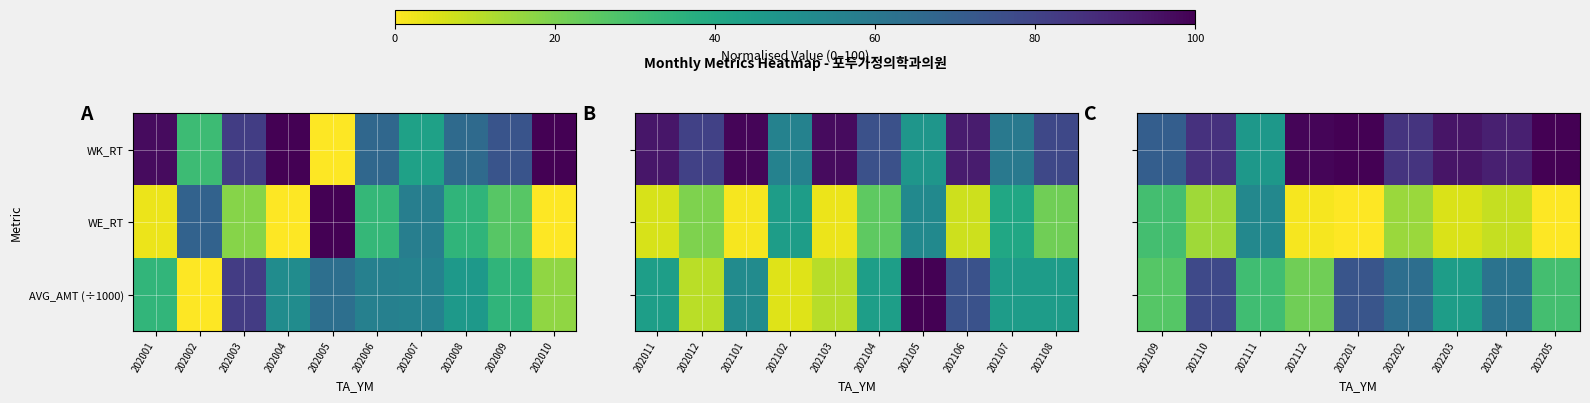

The WE_RT series shows 76.9 at 202111. True or false?

False